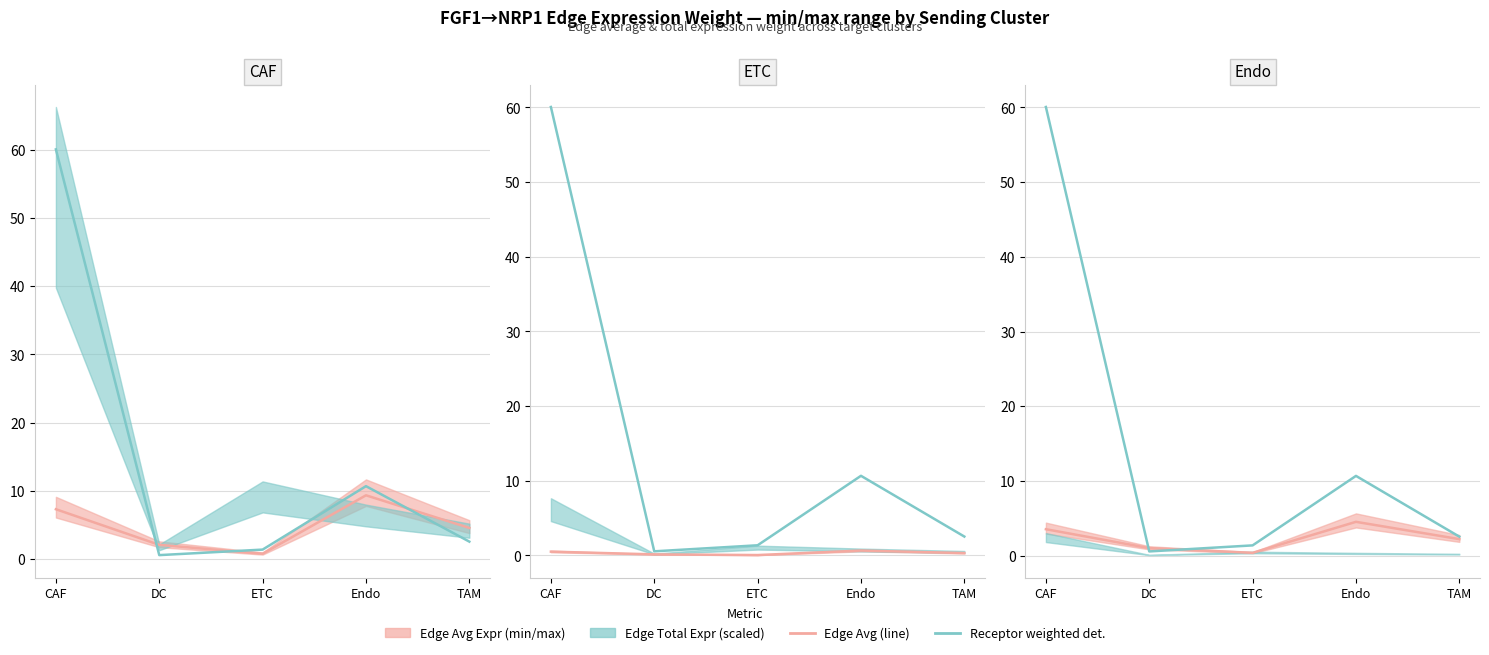

What is the label of the 4th point from the right?

DC